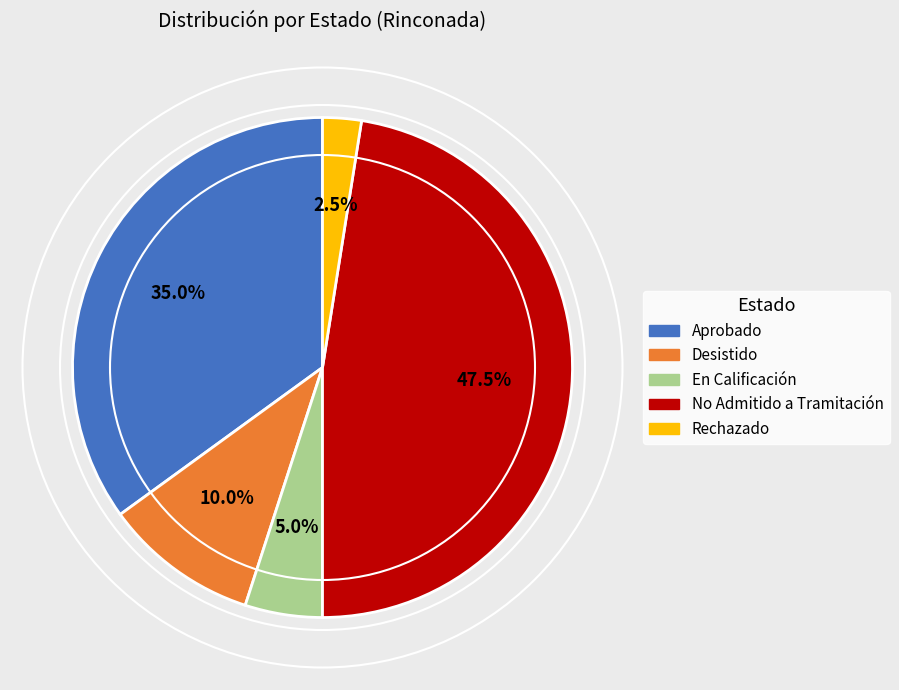

Approximately how many times larger is the value at Aprobado compared to Desistido?

3.5